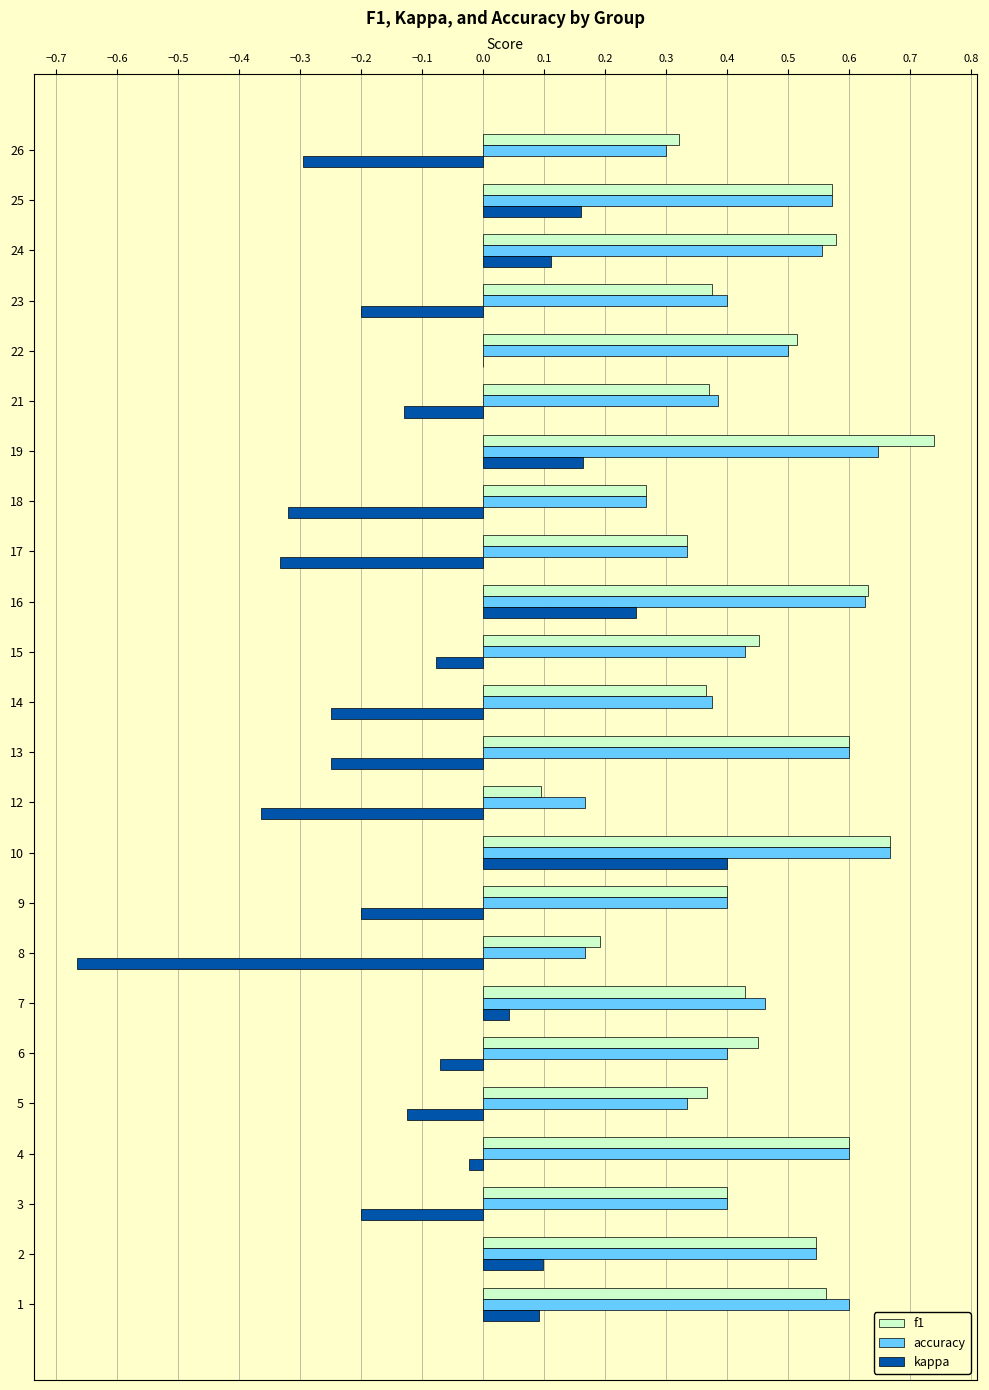

At which category is the sum across all series the highest?

10